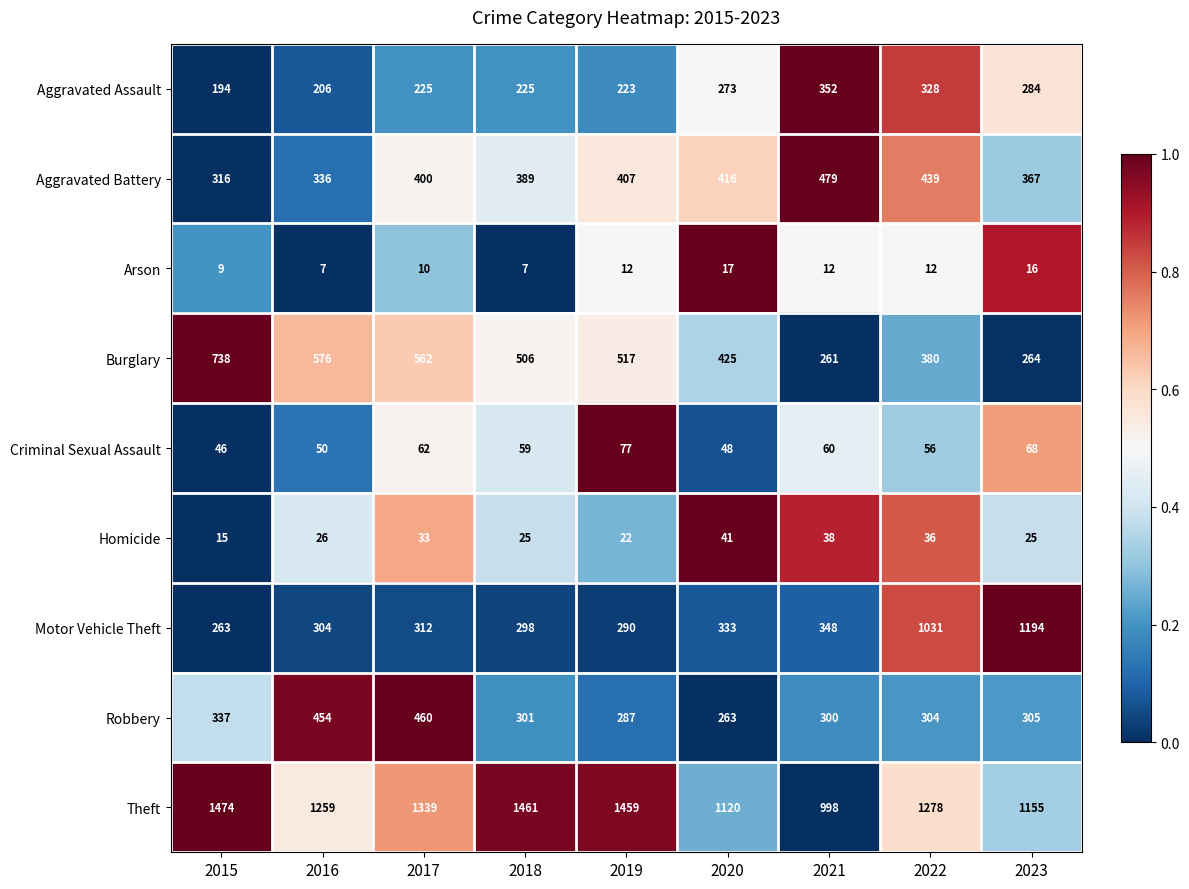

Which series has the largest total across all categories?

Theft